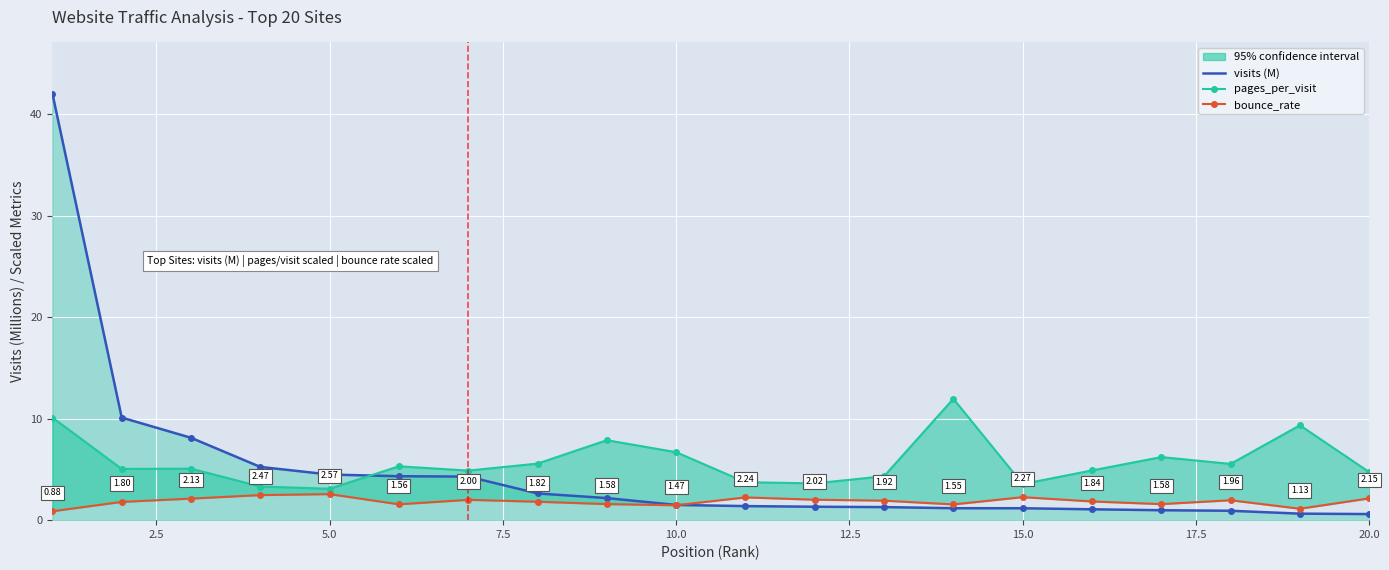

Which series has the widest spread of values?

visits